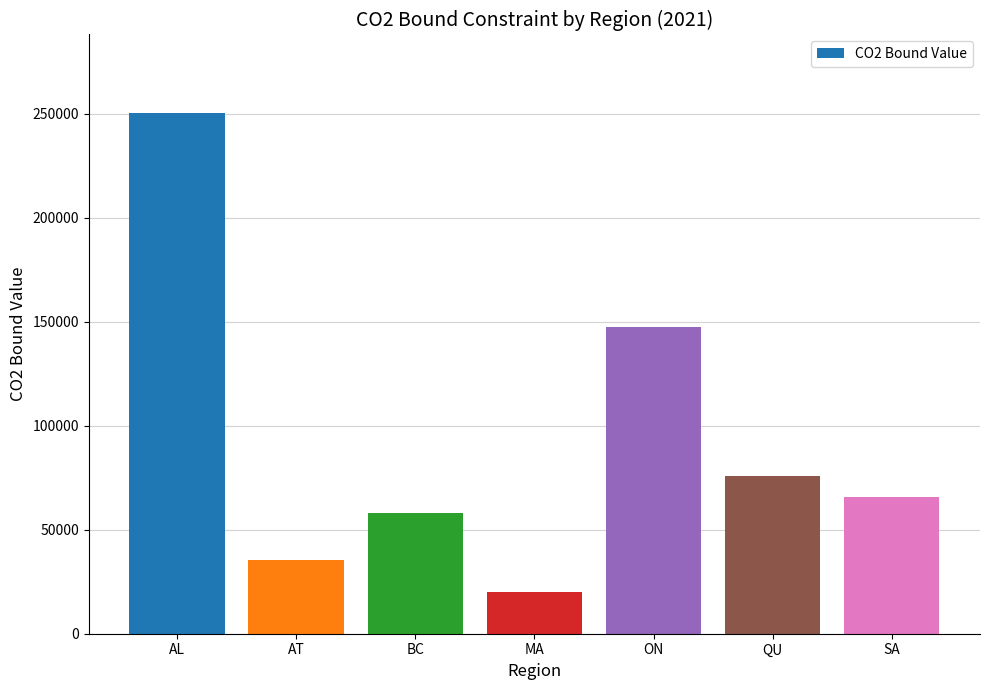

Approximately how many times larger is the value at QU compared to AL?

0.3